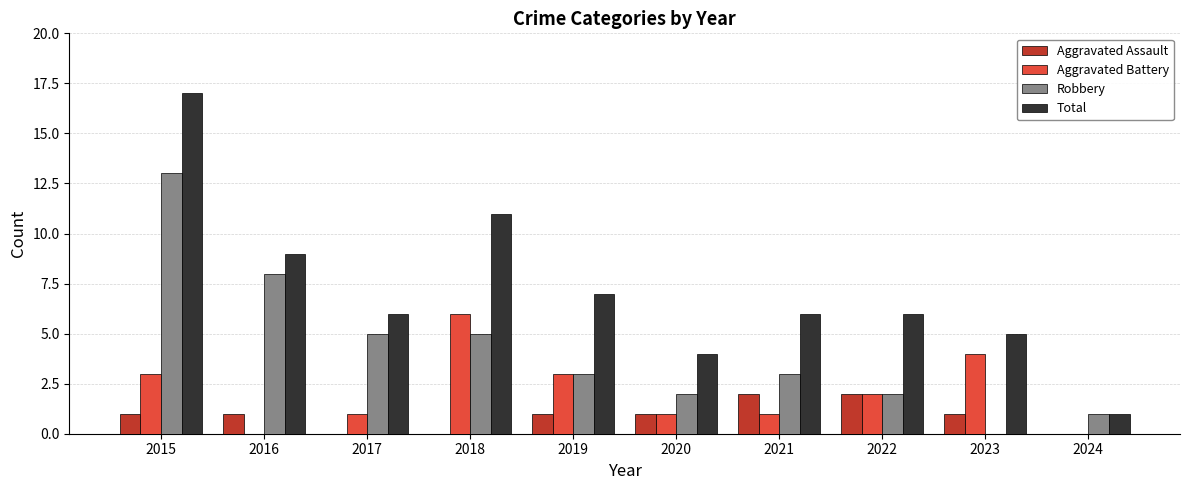

Which series changed the most between 2018 and 2023?

Total